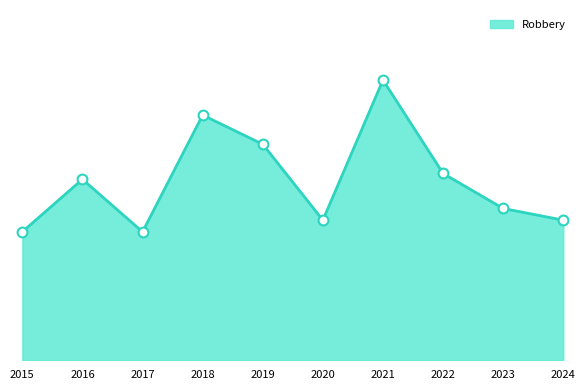

What is the ratio of the value at 2022 to the value at 2021?

0.7